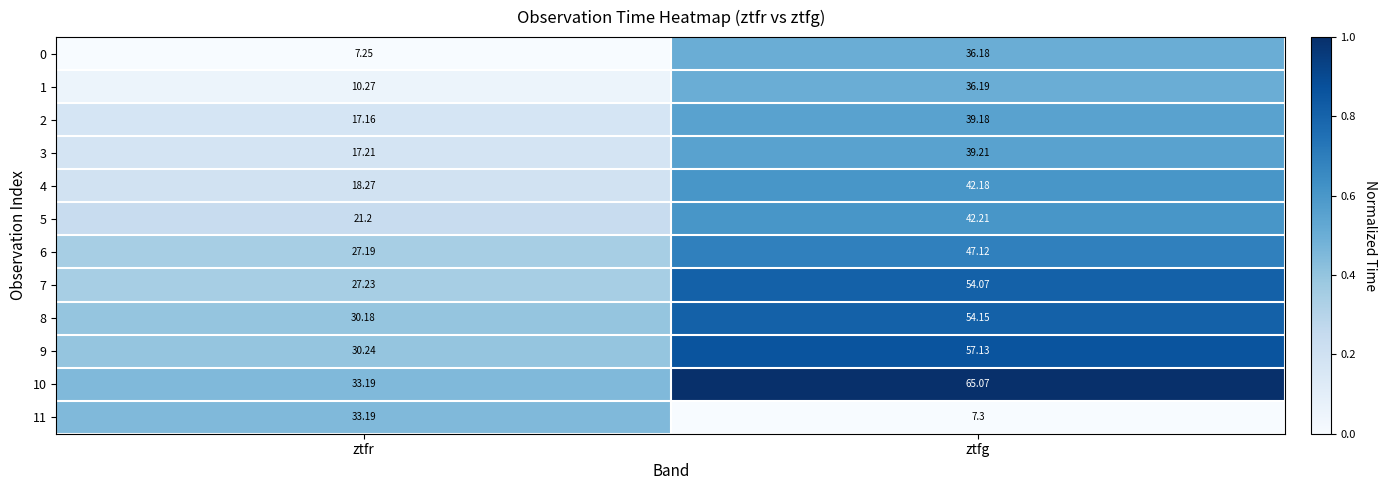

Which label corresponds to the smallest value in the chart?

ztfr